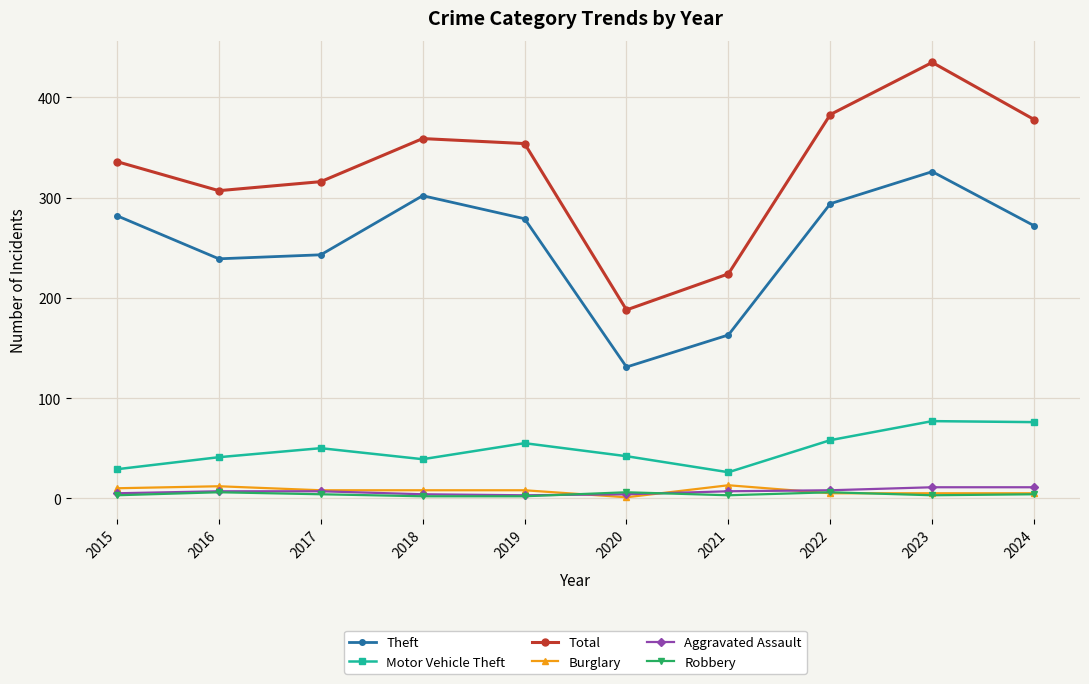

What are all the series names shown in the legend?

Theft, Motor Vehicle Theft, Total, Burglary, Aggravated Assault, Robbery